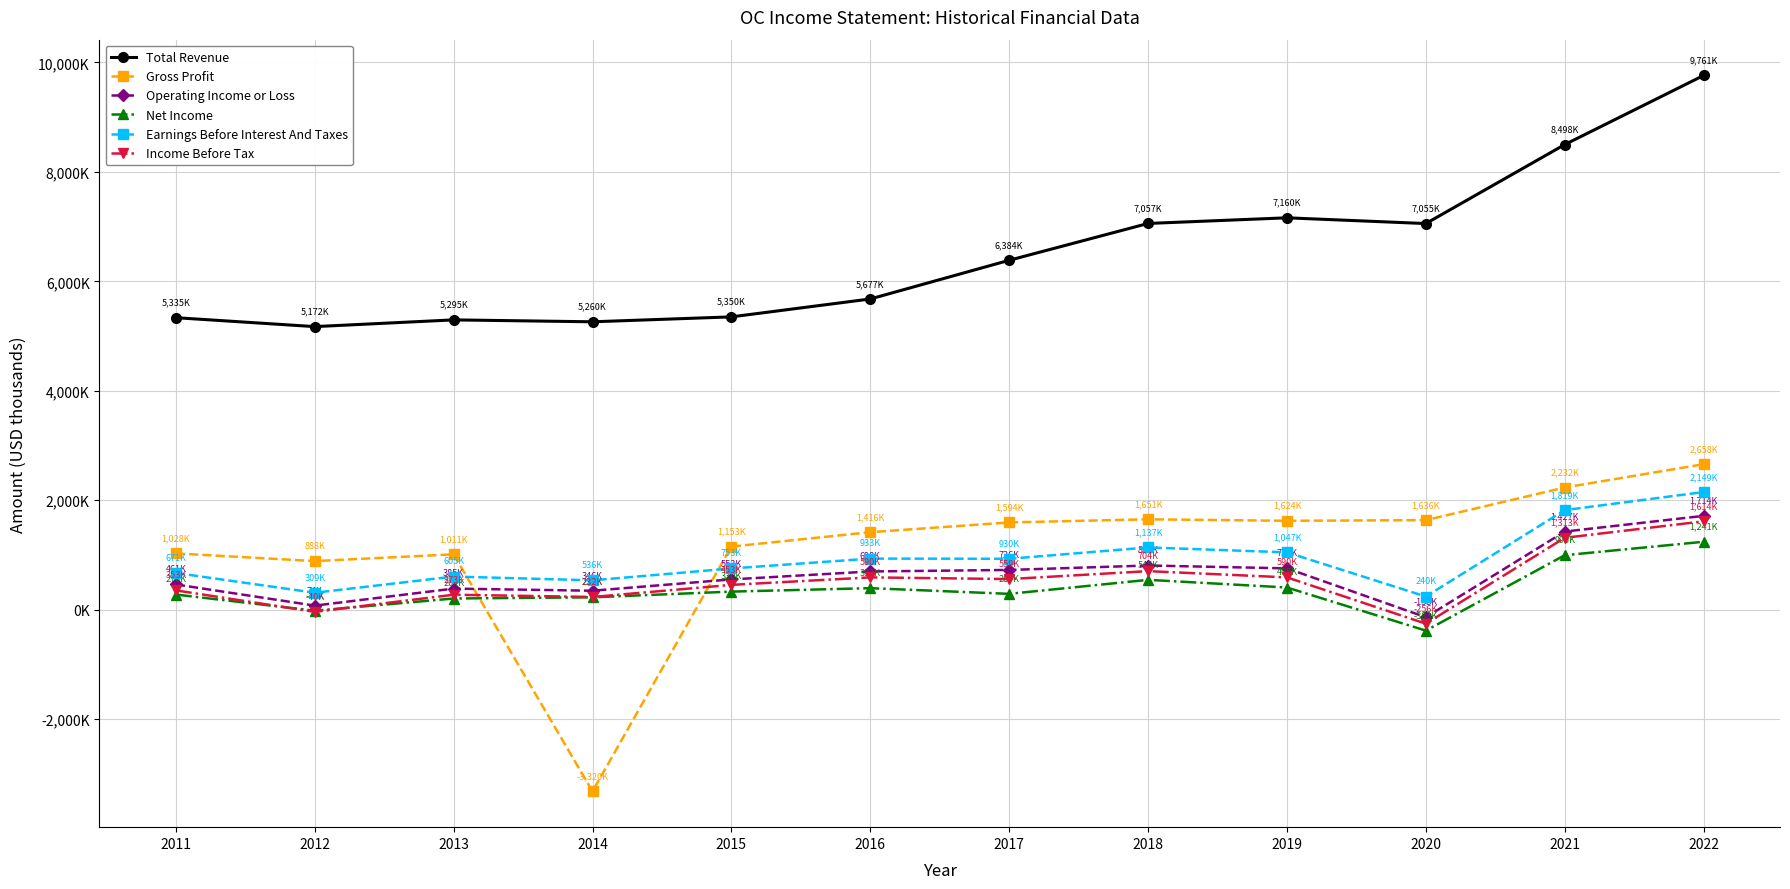

Reading left to right, transcribe all the data shown in this chart.

Total Revenue: 2011=5335000	2012=5172000	2013=5295000	2014=5260000	2015=5350000	2016=5677000	2017=6384000	2018=7057000	2019=7160000	2020=7055000	2021=8498000	2022=9761000
Gross Profit: 2011=1028000	2012=888000	2013=1011000	2014=-3320000	2015=1153000	2016=1416000	2017=1594000	2018=1651000	2019=1624000	2020=1636000	2021=2232000	2022=2658000
Operating Income or Loss: 2011=461000	2012=74000	2013=385000	2014=346000	2015=553000	2016=698000	2017=726000	2018=807000	2019=755000	2020=-138000	2021=1427000	2022=1714000
Net Income: 2011=276000	2012=-19000	2013=204000	2014=226000	2015=330000	2016=393000	2017=289000	2018=545000	2019=405000	2020=-383000	2021=995000	2022=1241000
Earnings Before Interest And Taxes: 2011=671000	2012=309000	2013=605000	2014=536000	2015=753000	2016=933000	2017=930000	2018=1137000	2019=1047000	2020=240000	2021=1819000	2022=2149000
Income Before Tax: 2011=353000	2012=-40000	2013=273000	2014=232000	2015=453000	2016=590000	2017=559000	2018=704000	2019=590000	2020=-256000	2021=1313000	2022=1614000